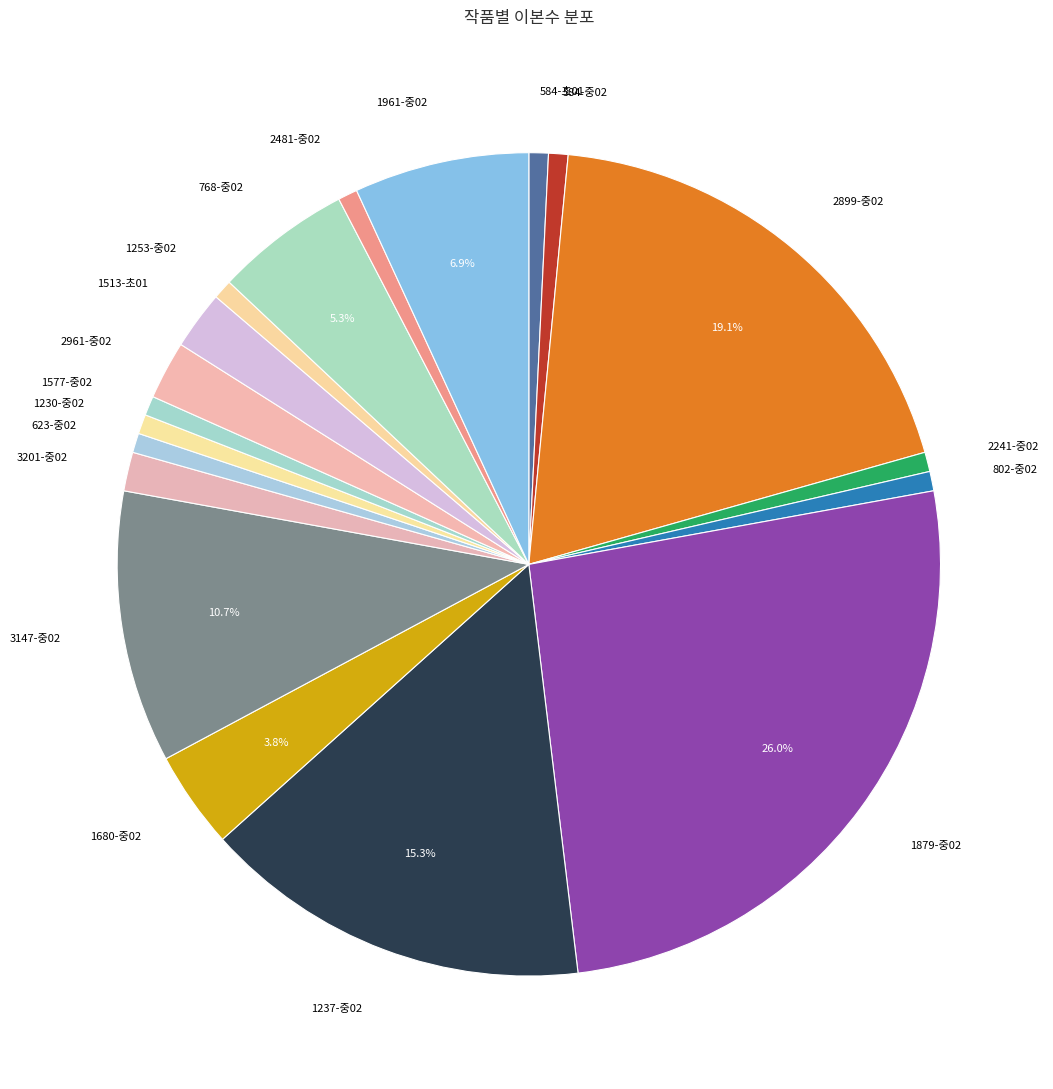

Which slice is the largest?

1879-중02